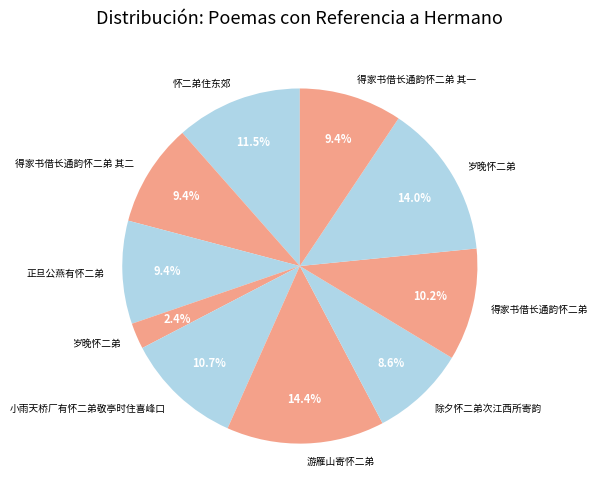

Which slice is the largest?

游雁山寄怀二弟